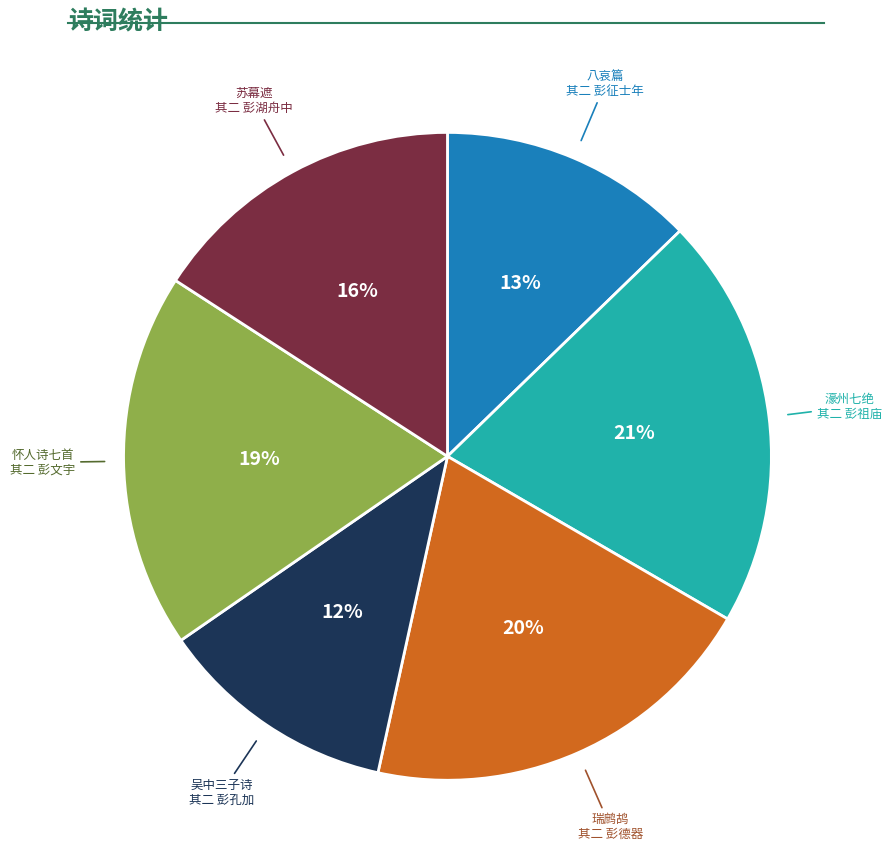

Does any single category account for the majority?

No